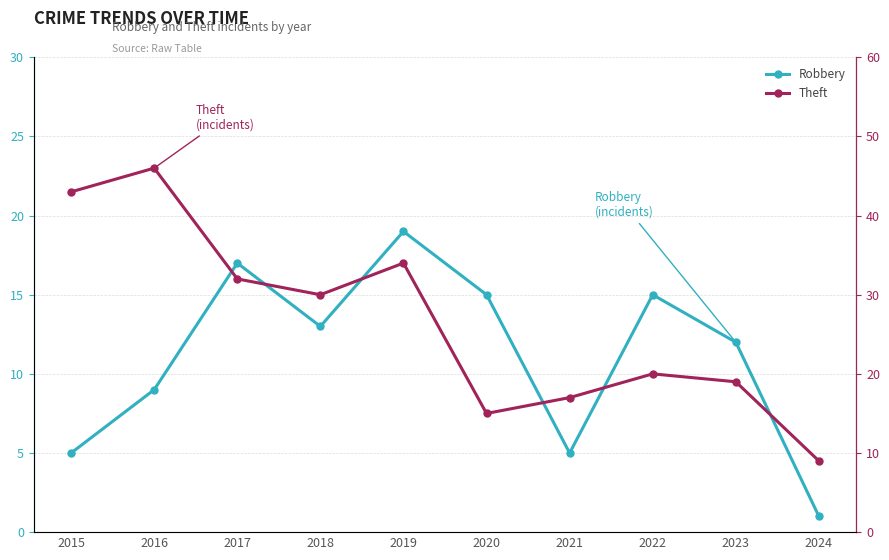

At which category is the sum across all series the highest?

2016